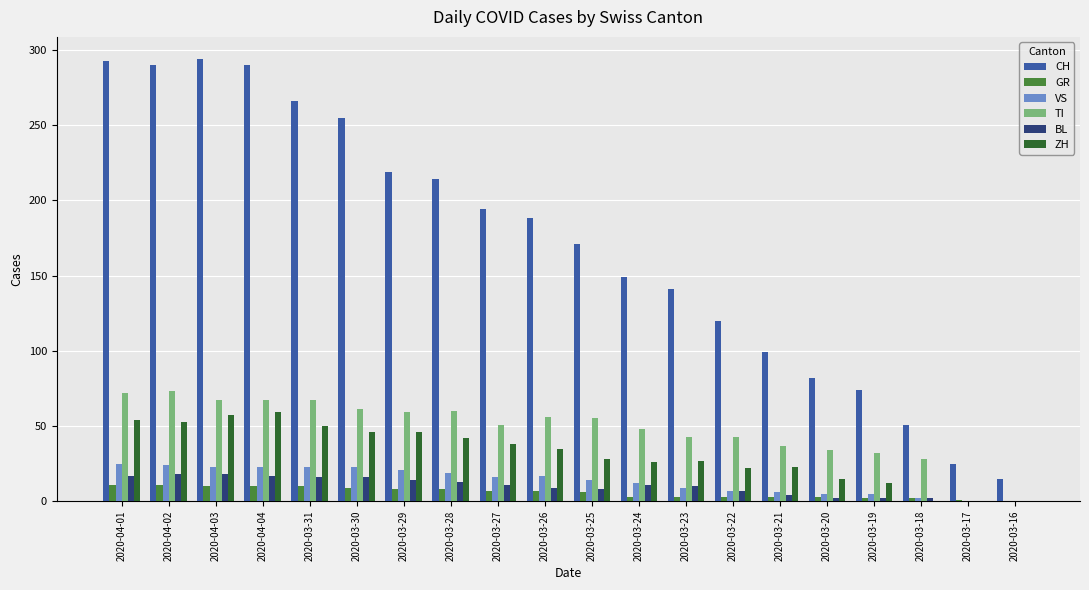

Which series has the largest total across all categories?

CH